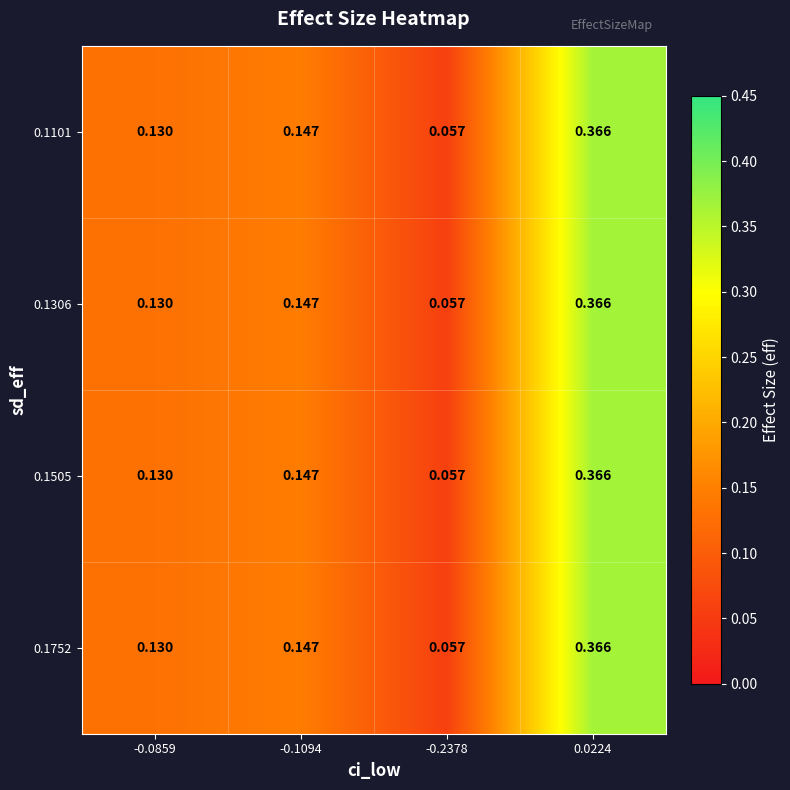

Is the value of 0.1101 at -0.0859 greater than the value of 0.1306 at -0.2378?

Yes